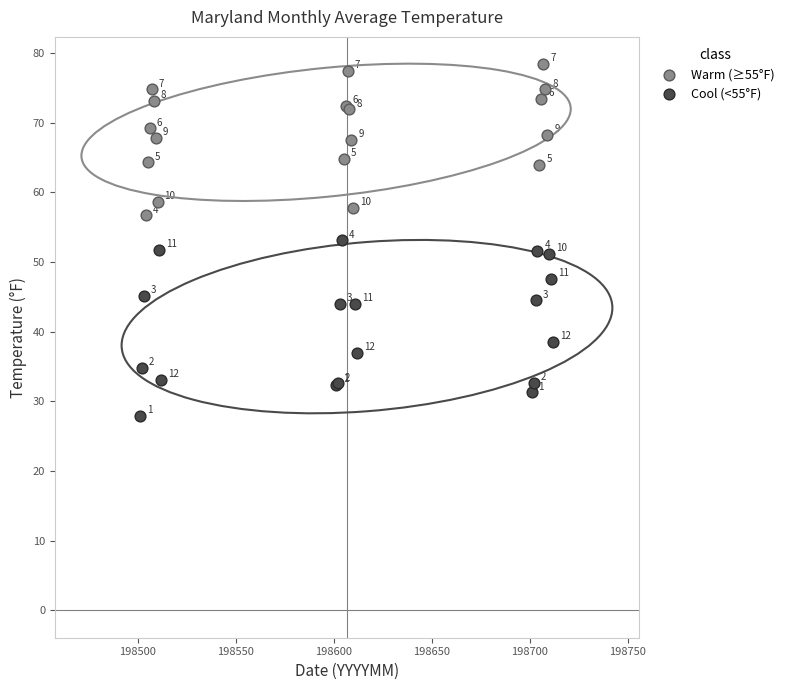

Which series contains the lowest Y value?

Cool (<55°F)